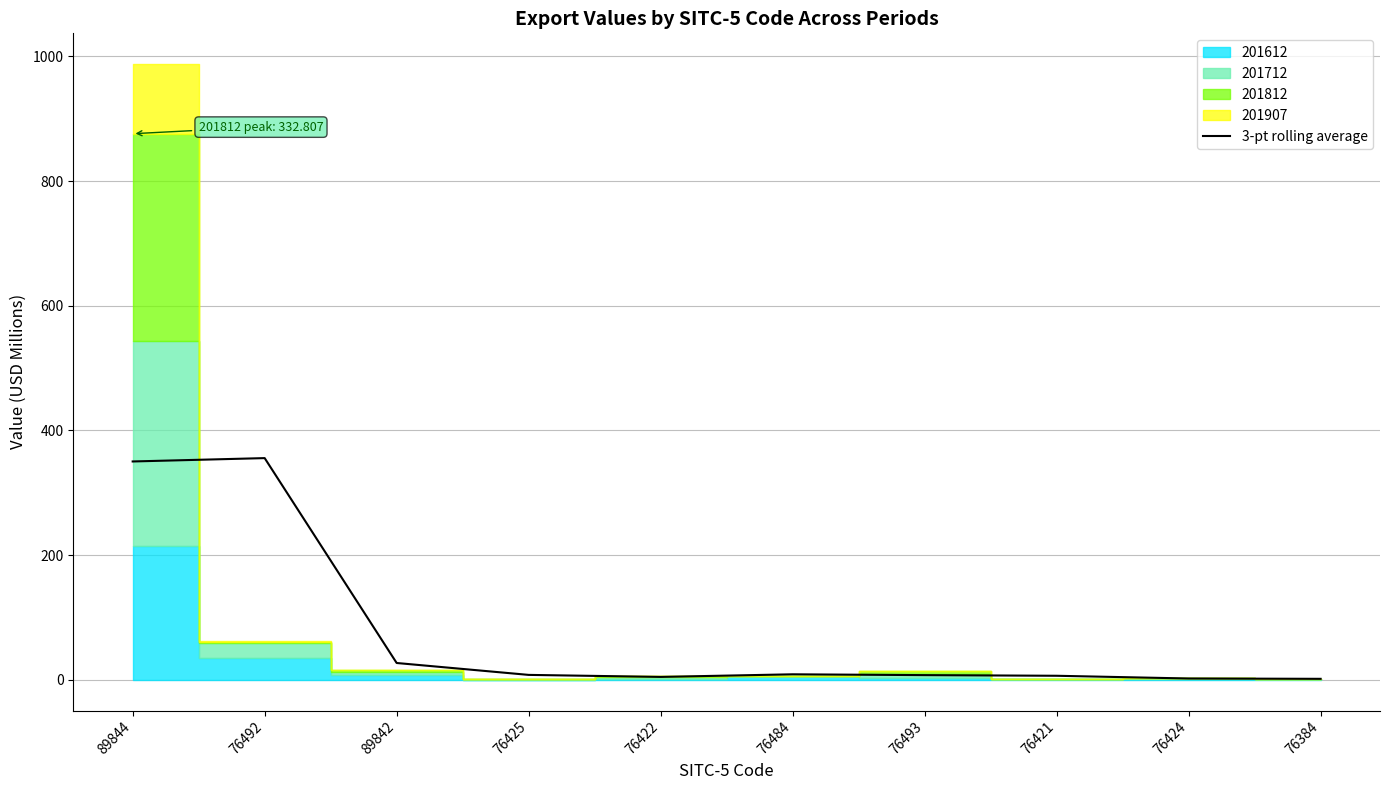

The 3-pt rolling average series shows 2.0 at 76424. True or false?

True